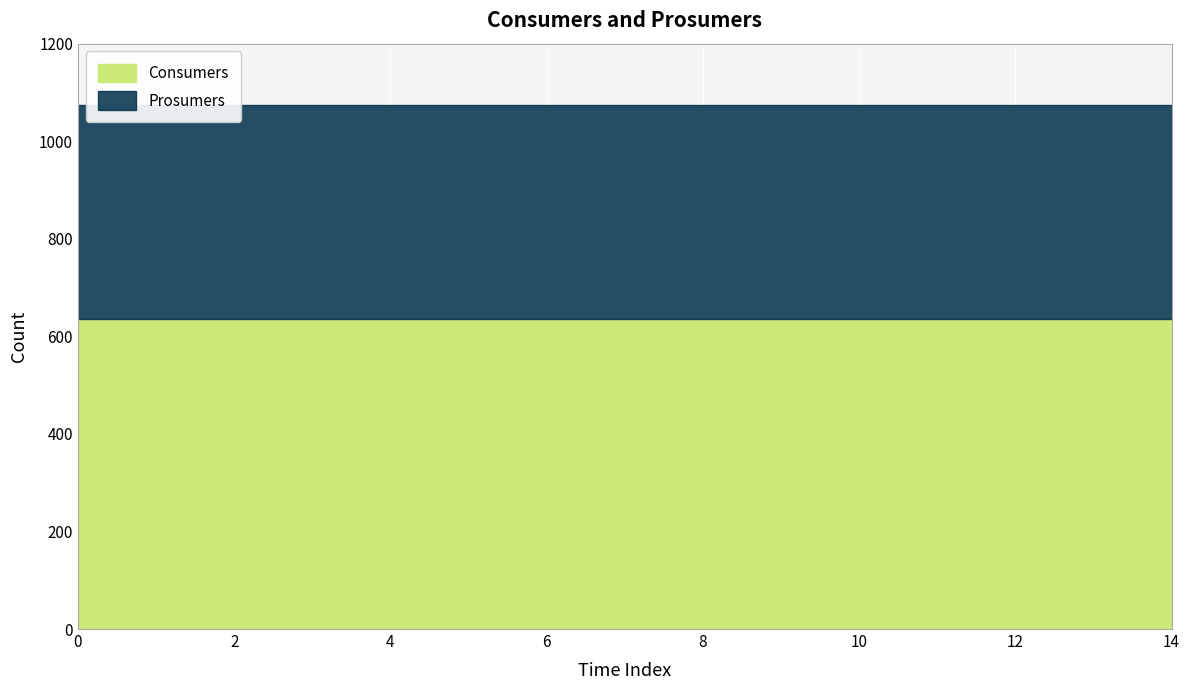

What is the average value of the Consumers series?

635